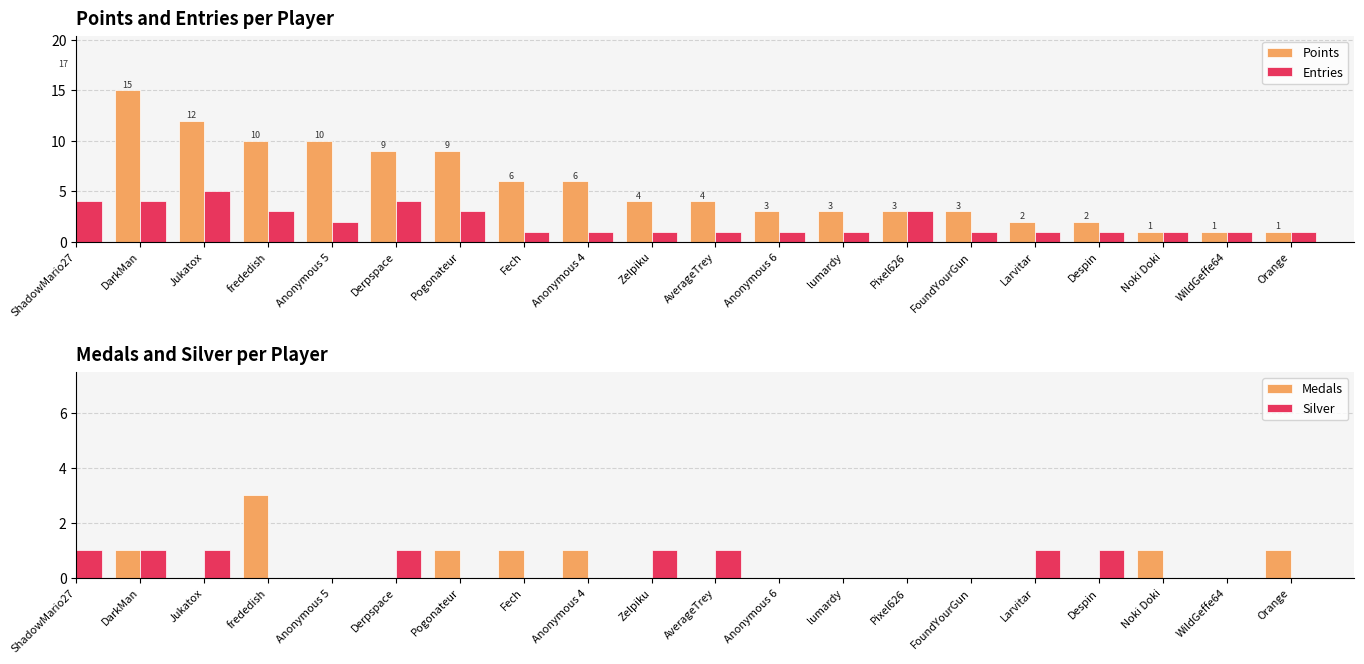

What is the value of the Entries bar at the 7th from the left?

3